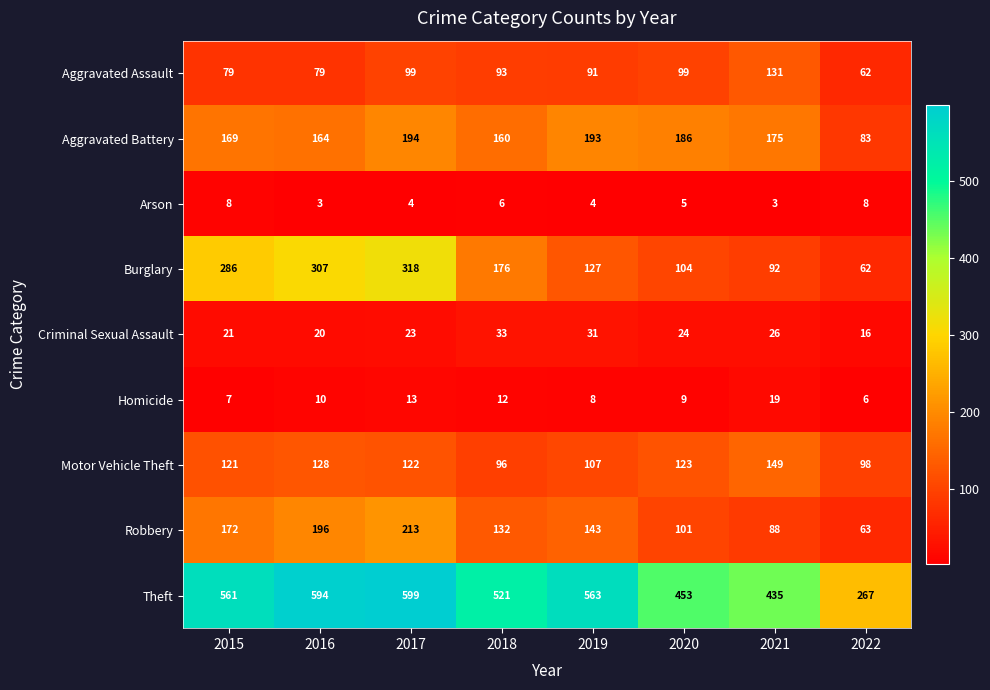

What is the lowest value of the Theft series?

267